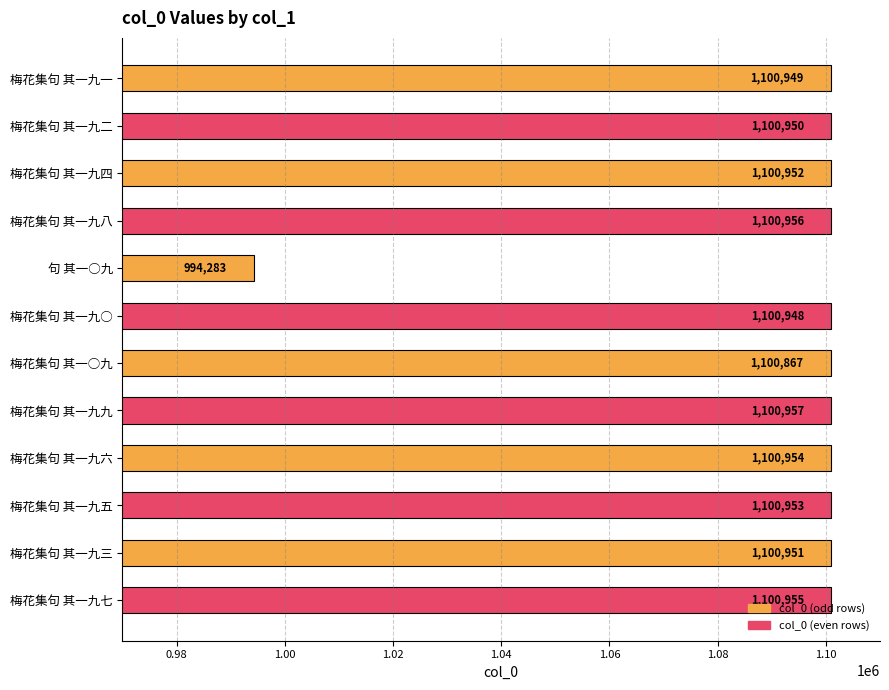

What is the minimum value shown in the chart?

994283